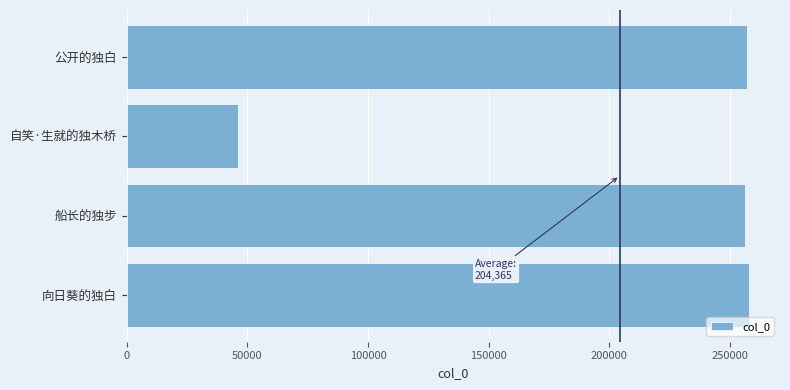

What is the smallest value displayed?

45963